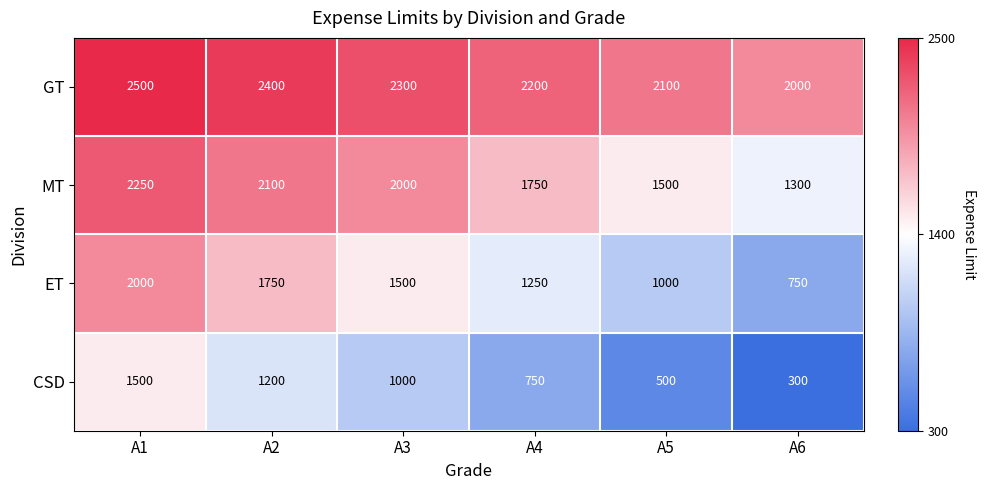

Reading left to right, extract all data points from this chart.

GT: A1=2500	A2=2400	A3=2300	A4=2200	A5=2100	A6=2000
MT: A1=2250	A2=2100	A3=2000	A4=1750	A5=1500	A6=1300
ET: A1=2000	A2=1750	A3=1500	A4=1250	A5=1000	A6=750
CSD: A1=1500	A2=1200	A3=1000	A4=750	A5=500	A6=300